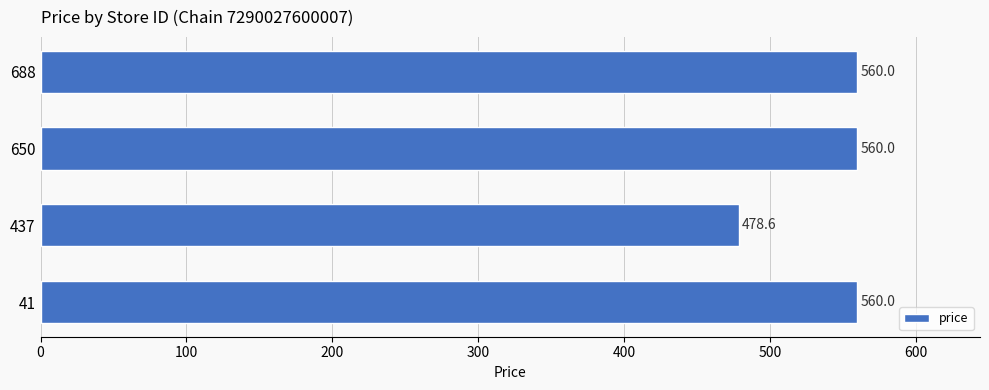

Which category has the lowest value across all series?

437